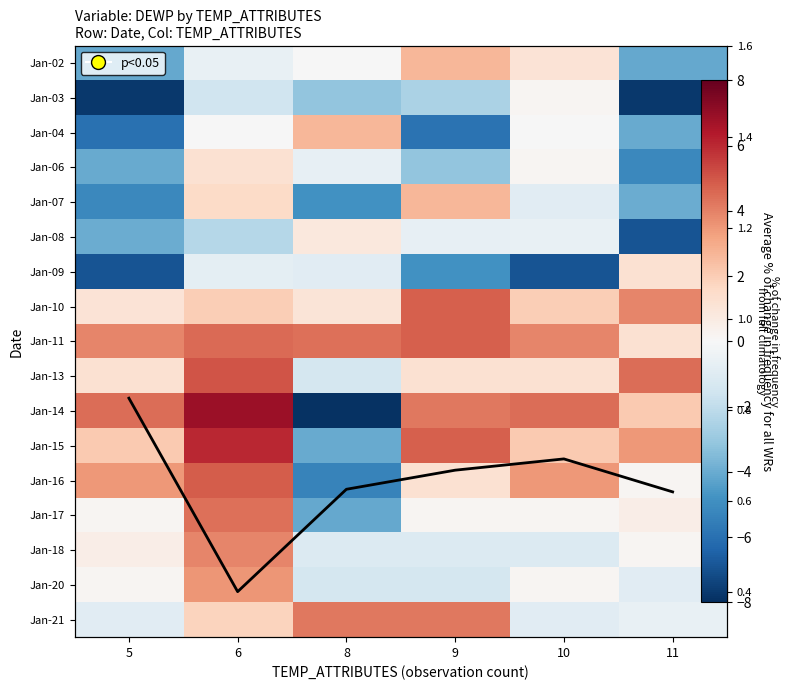

What is the spread (max minus min) of values at 9?

10.7